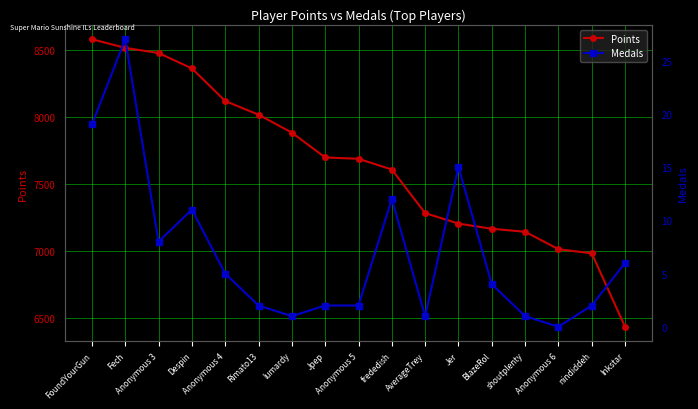

Reading left to right, transcribe all the data shown in this chart.

Points: FoundYourGun=8580	Fech=8515	Anonymous 3=8477	Despin=8362	Anonymous 4=8119	Rimato13=8017	lumardy=7883	Jpep=7698	Anonymous 5=7688	frededish=7608	AverageTrey=7283	Jer=7205	BlazeRol=7166	shoutplenty=7144	Anonymous 6=7014	nindiddeh=6983	Inkstar=6435
Medals: FoundYourGun=19	Fech=27	Anonymous 3=8	Despin=11	Anonymous 4=5	Rimato13=2	lumardy=1	Jpep=2	Anonymous 5=2	frededish=12	AverageTrey=1	Jer=15	BlazeRol=4	shoutplenty=1	Anonymous 6=0	nindiddeh=2	Inkstar=6